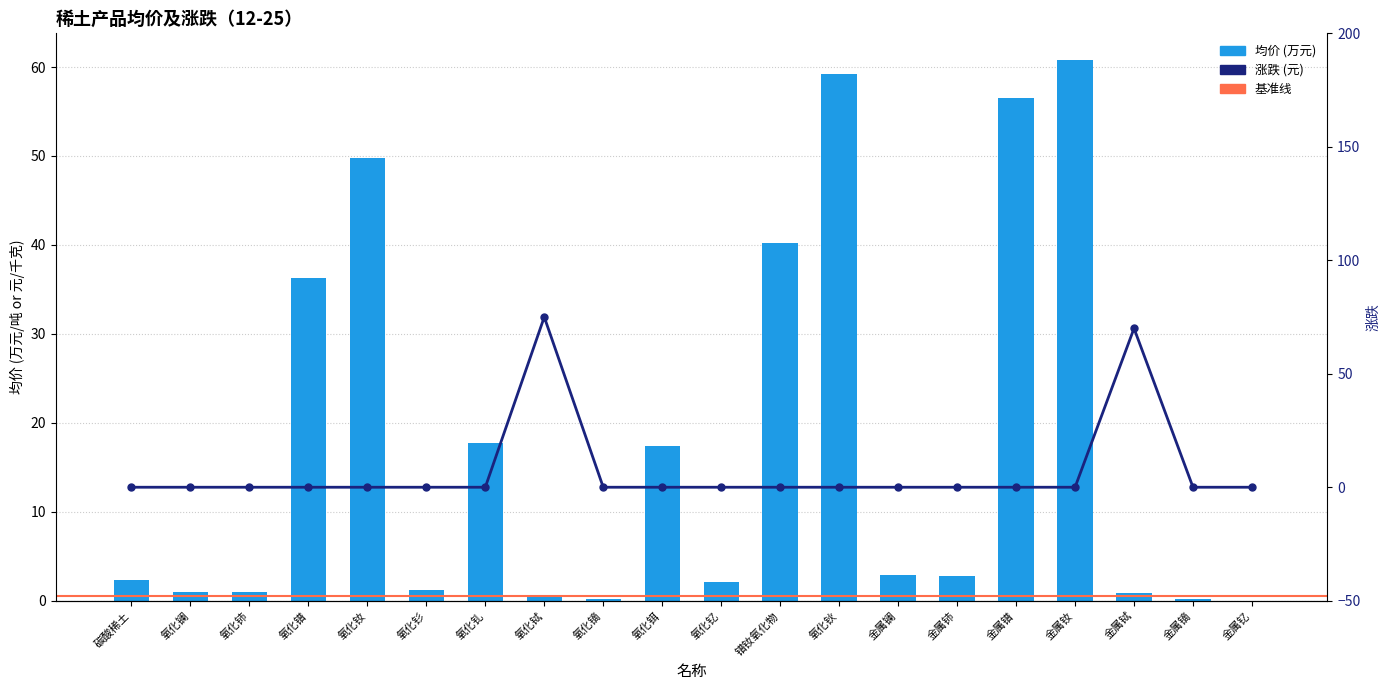

What is the difference between the maximum and minimum values?

60.7